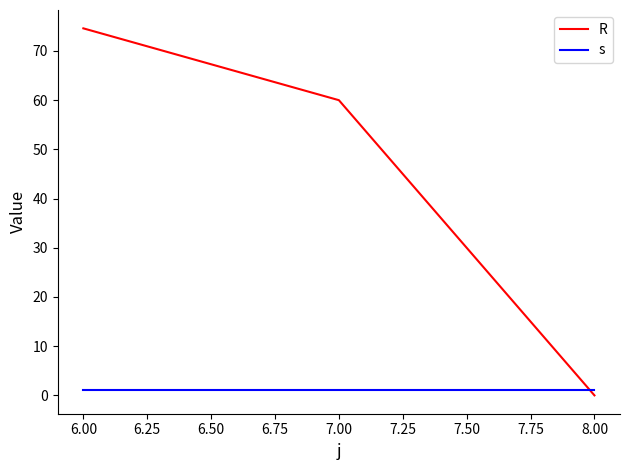

What are all the series names shown in the legend?

R, s